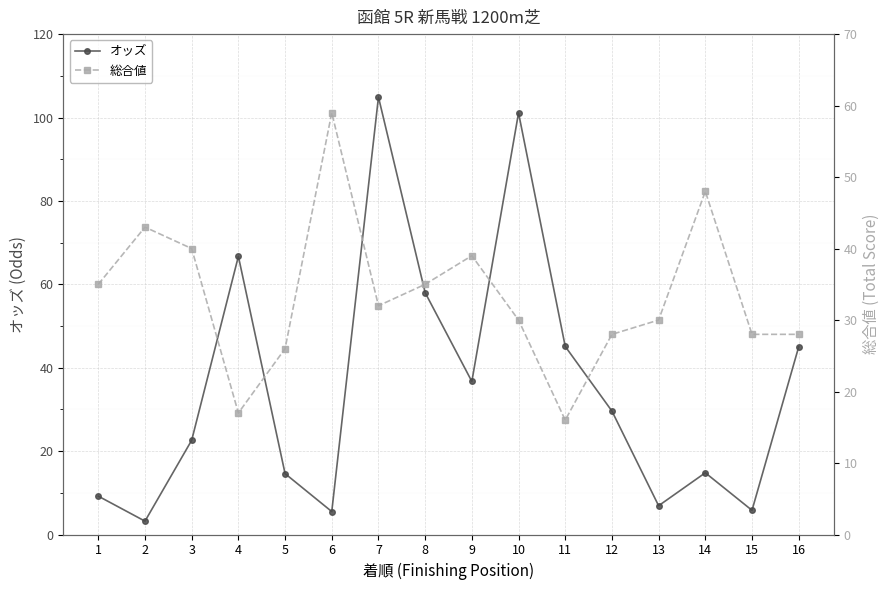

What is the sum of the オッズ values at 6 and 8?

63.5